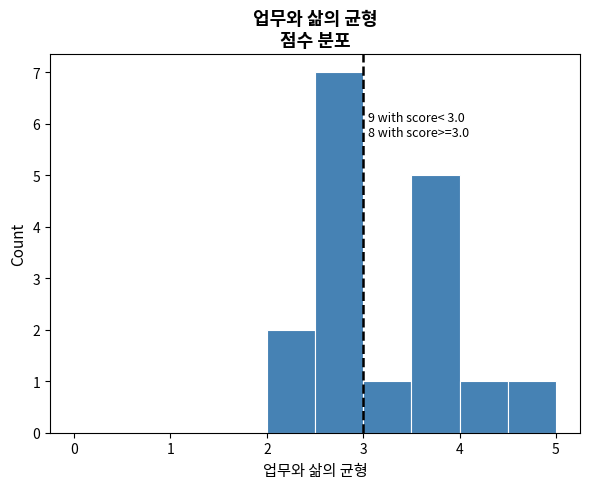

Which range on the x-axis has the tallest bar?

2.5 to 3.0